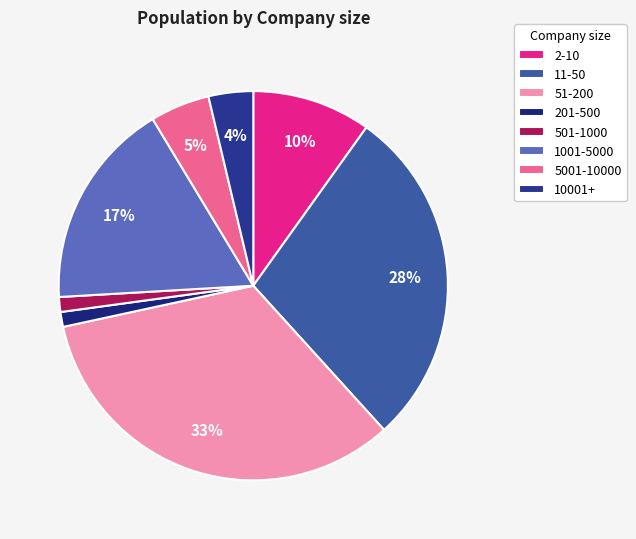

Is there any slice that represents more than half of the pie?

No